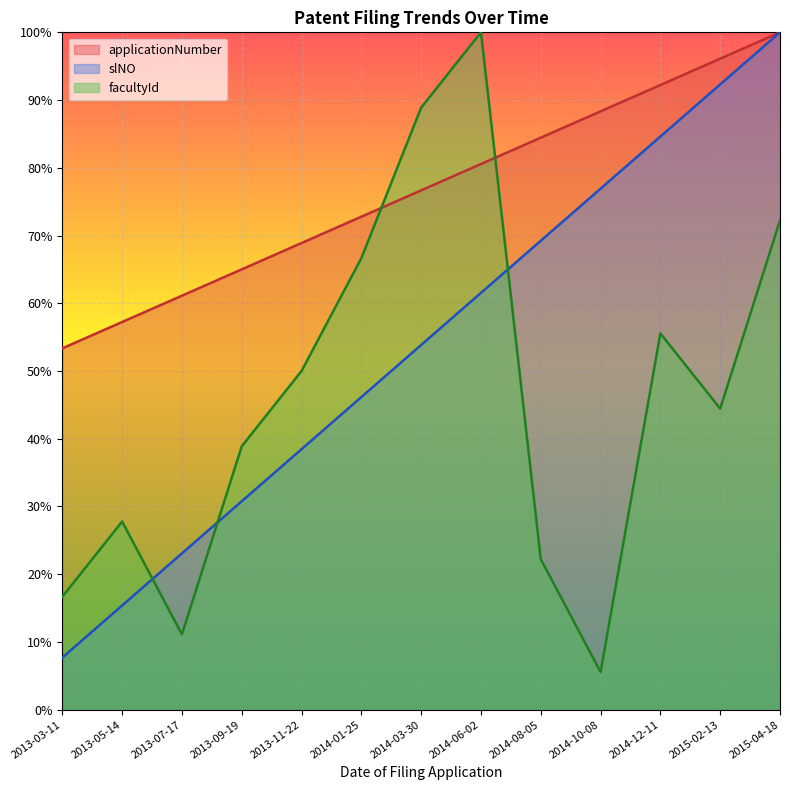

How many values in the slNO series exceed 76?

7